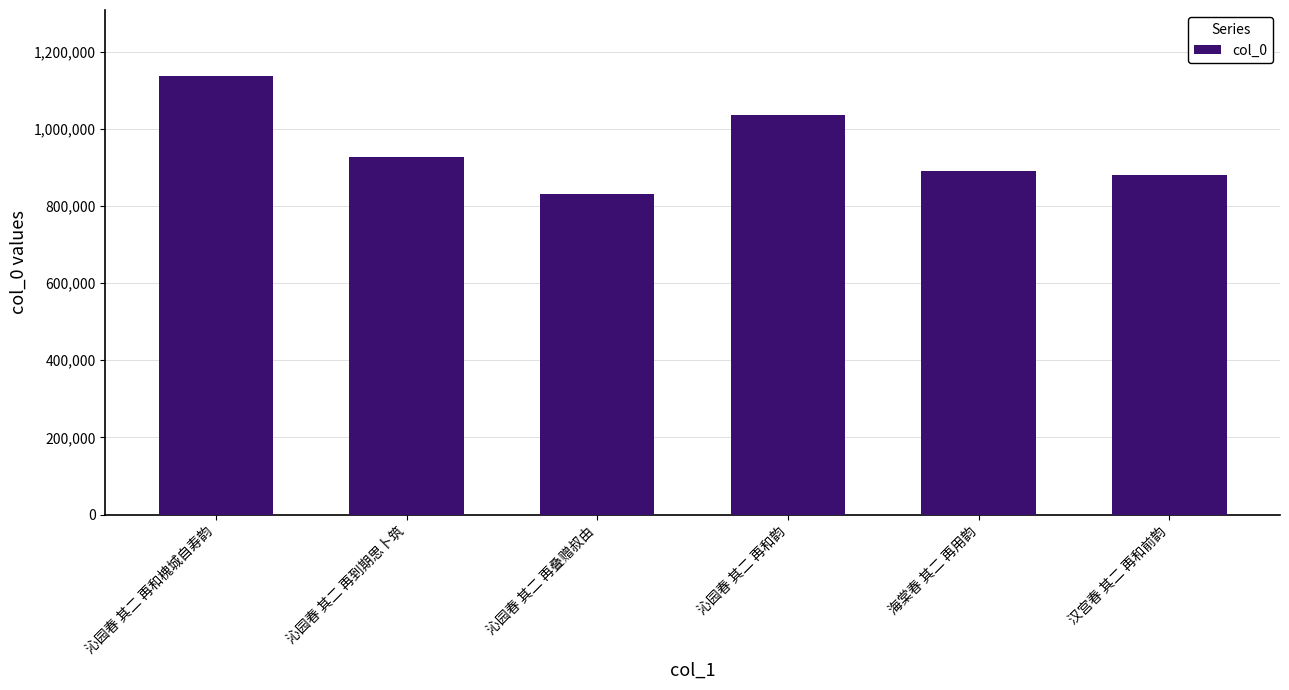

How many values are below 925814?

3